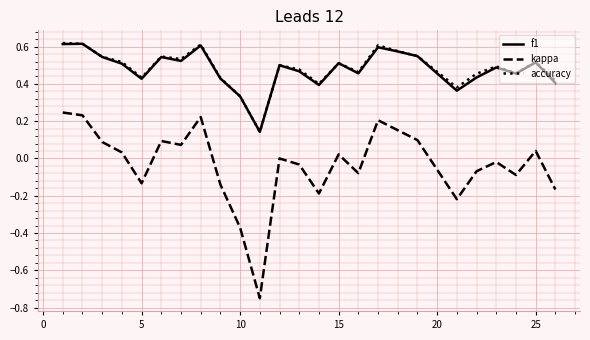

True or false: f1 and kappa intersect in this chart.

False